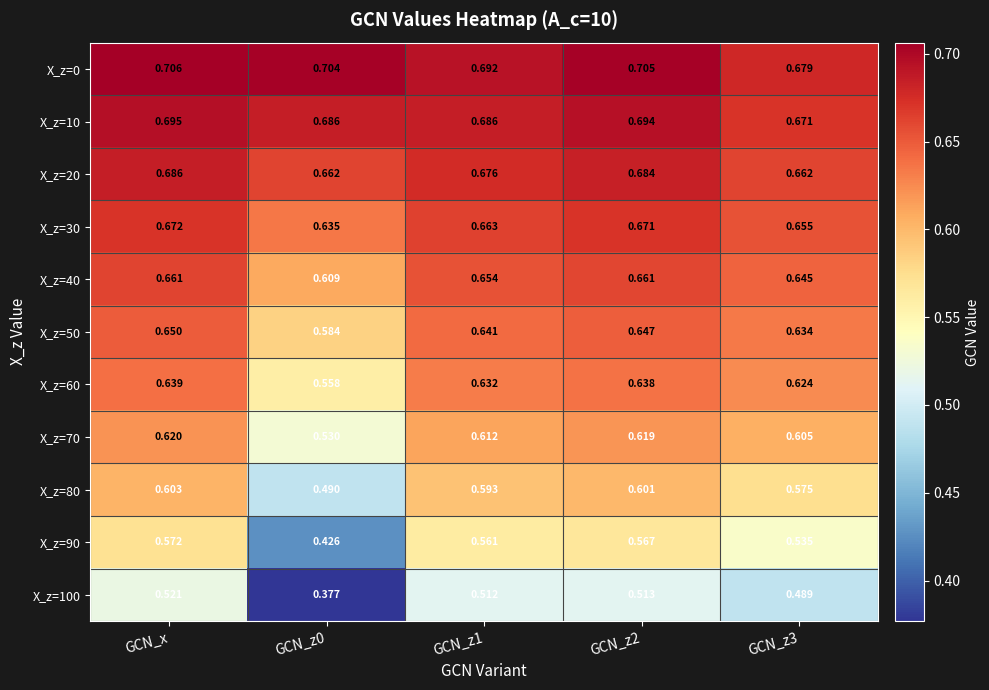

Which category has the highest value across all series?

GCN_x